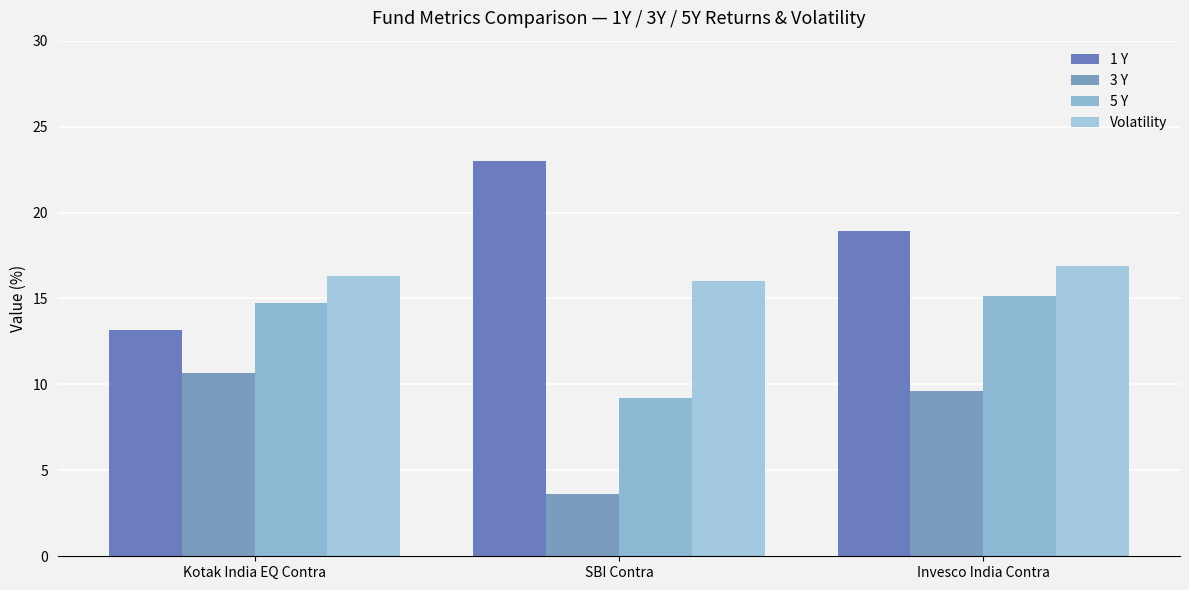

Which category has the highest value in the 5 Y series?

Invesco India Contra